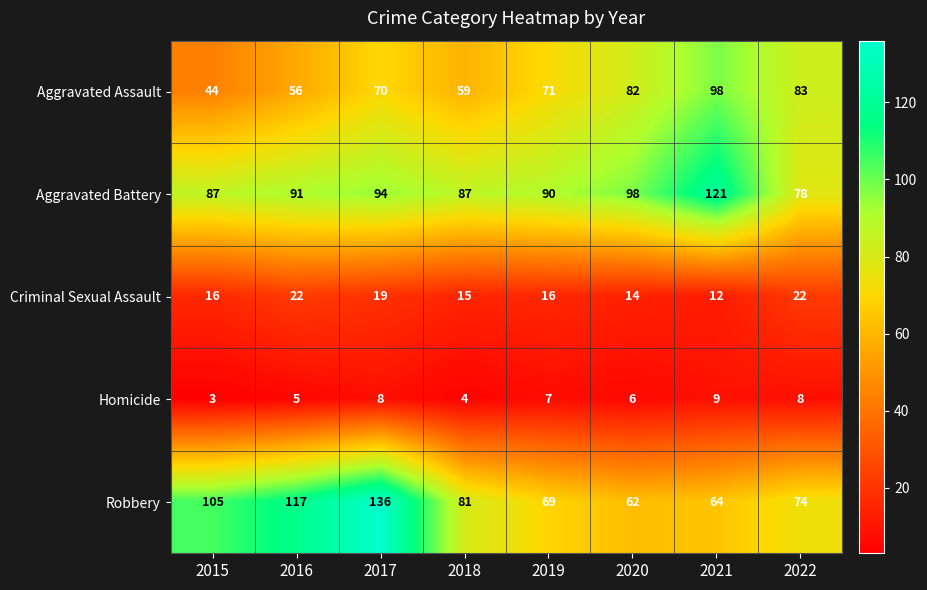

Where is Aggravated Battery nearest to the value 99?

2020